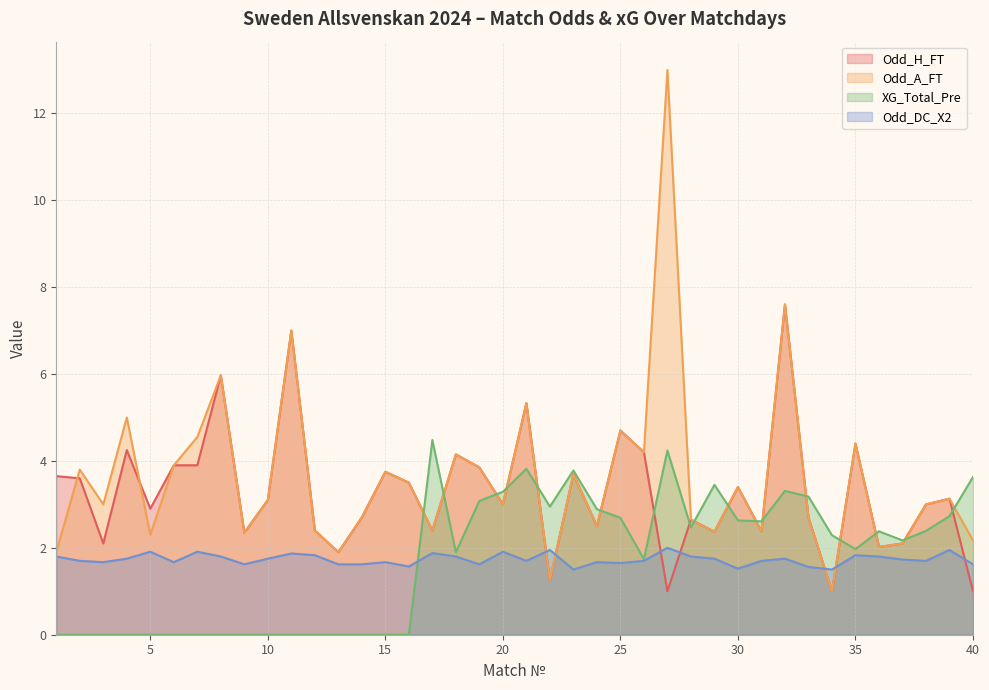

Does the chart display data point markers on the line(s)?

No